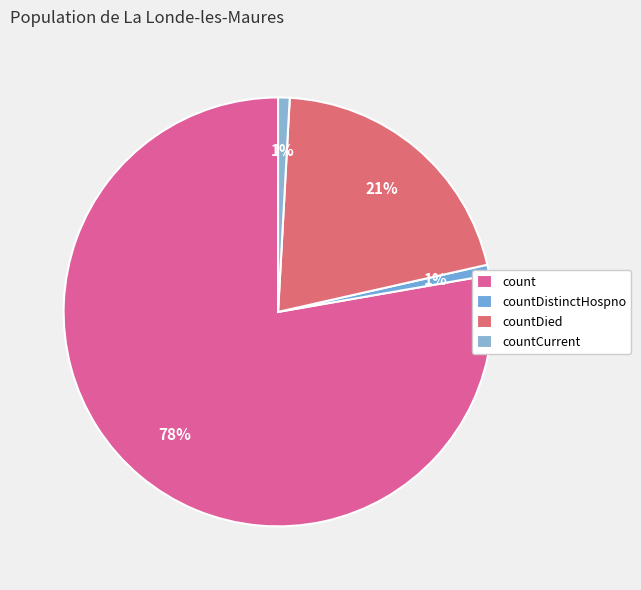

Which category has the smallest portion of the pie?

countDistinctHospno